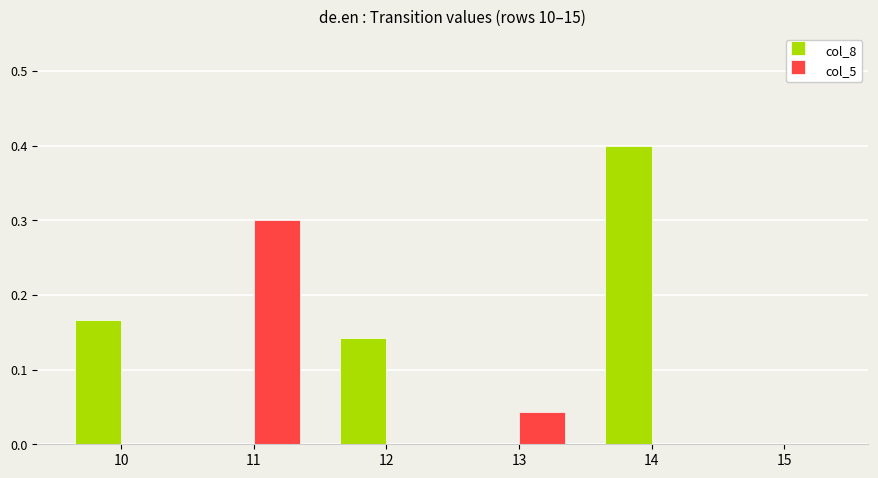

How many data points does each series have?

6